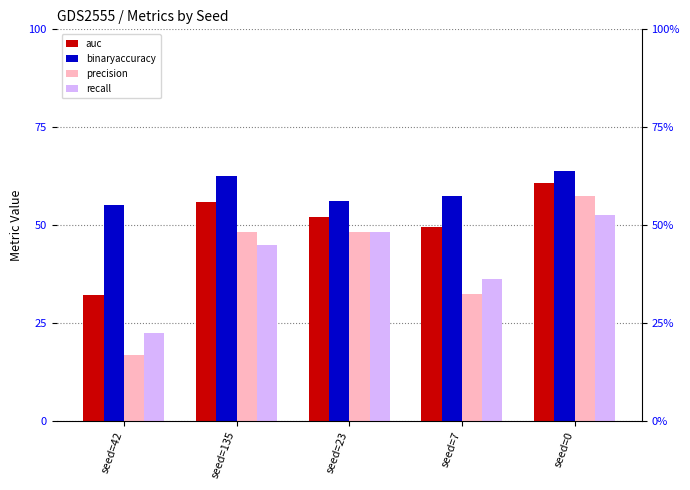

At seed=135, list the series in order from smallest to largest.

recall, precision, auc, binaryaccuracy